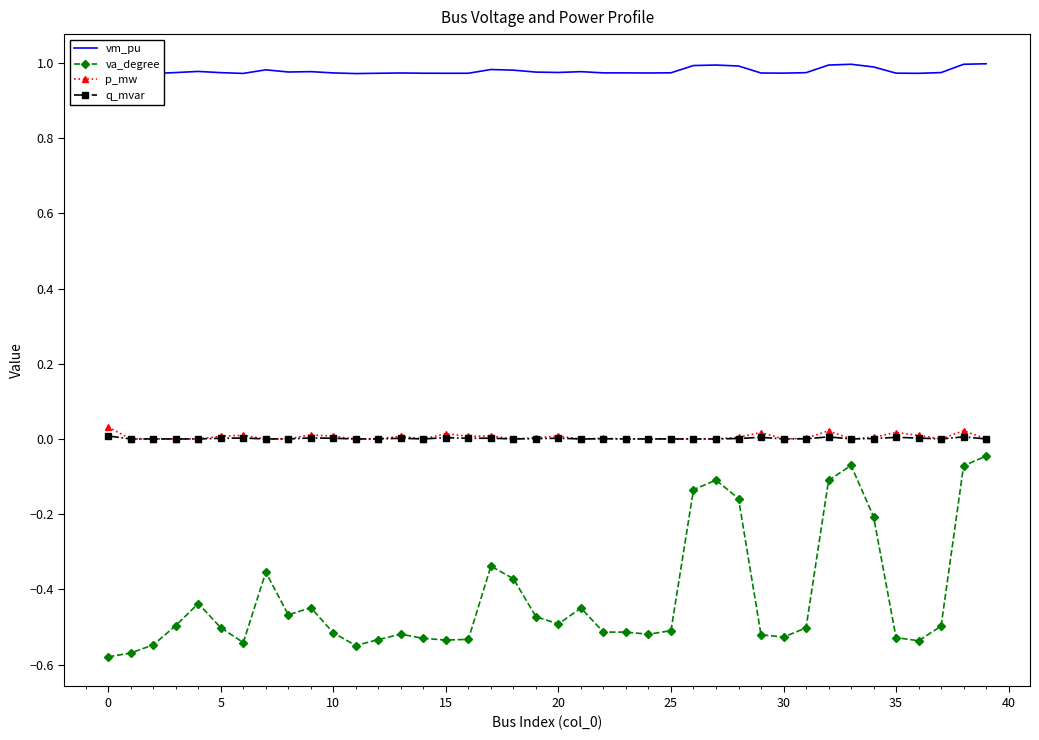

True or false: q_mvar and va_degree intersect in this chart.

False